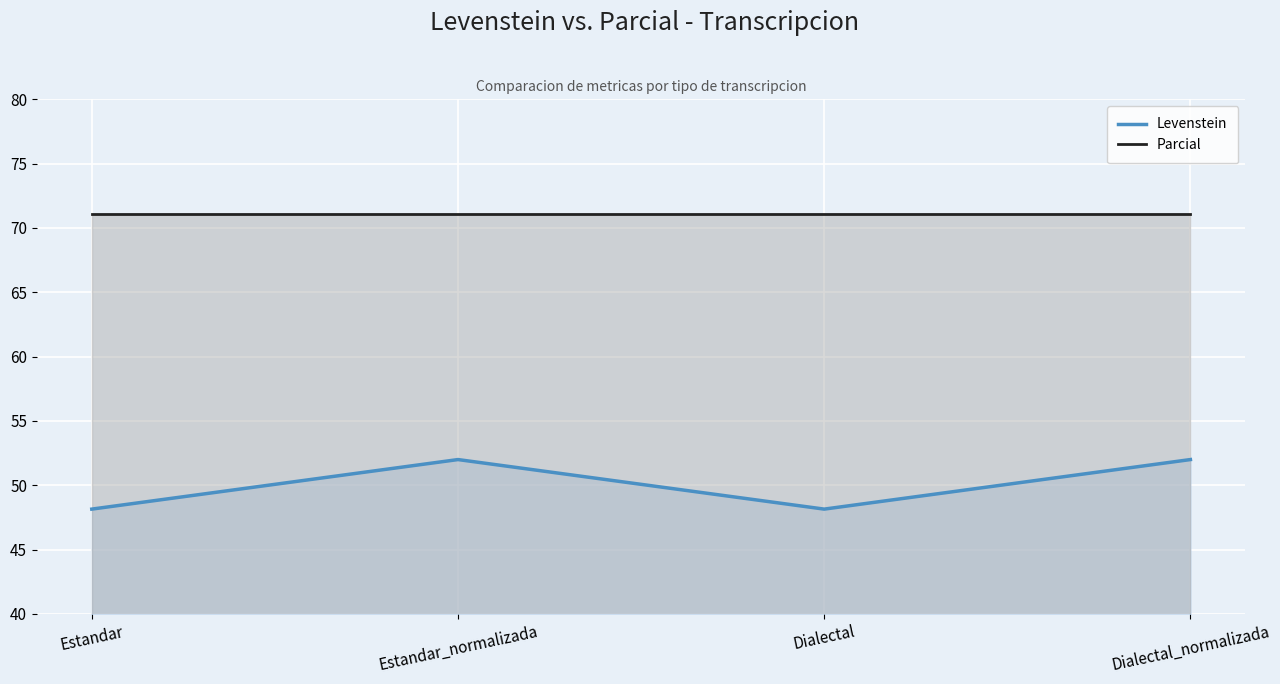

How many interior local valleys does the Levenstein series have?

1